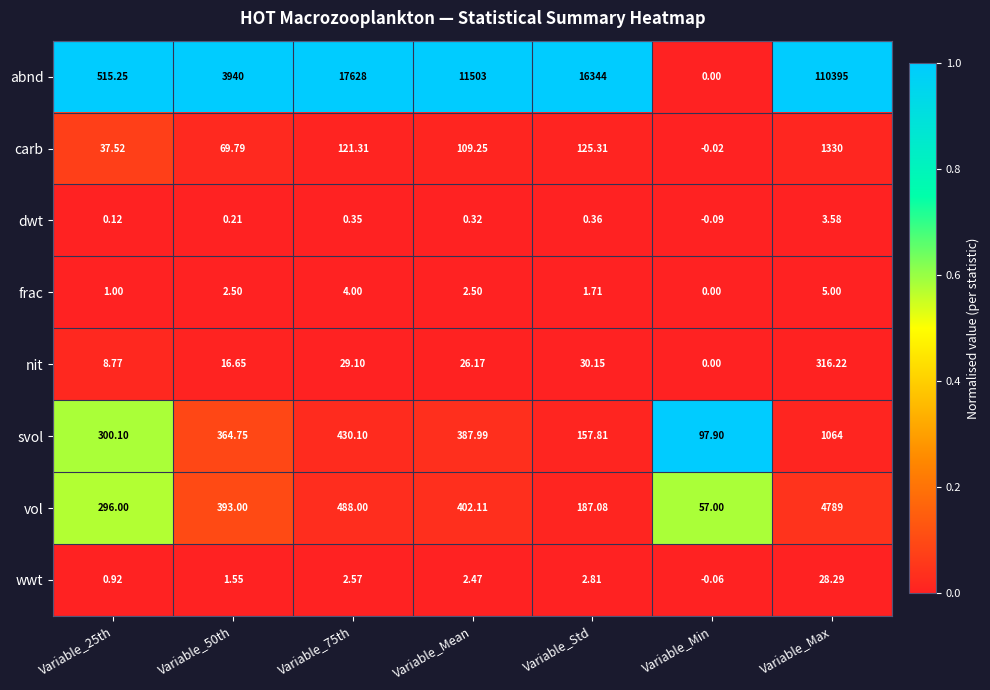

Which label corresponds to the largest value in the chart?

Variable_Max